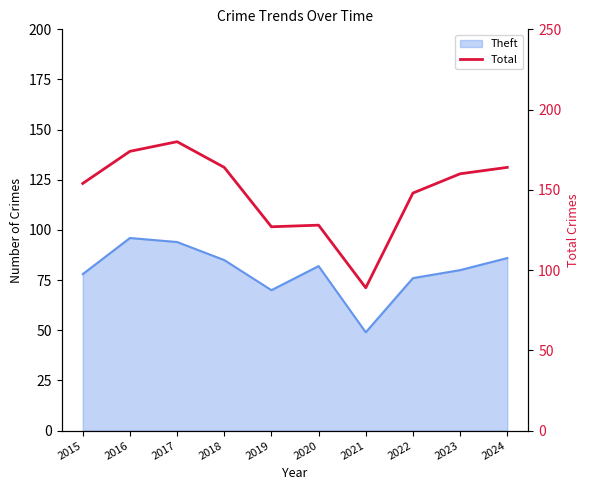

True or false: the data has more than 0 interior local peaks.

True